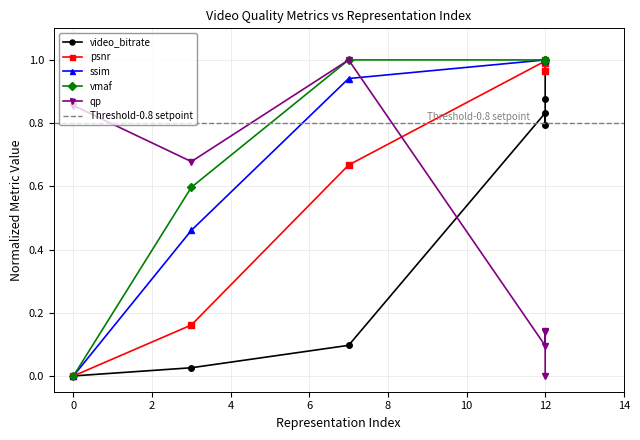

How many values in vmaf are above zero?

6